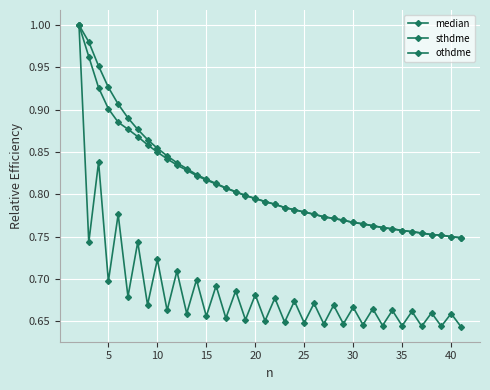

How many distinct data groups are displayed?

3